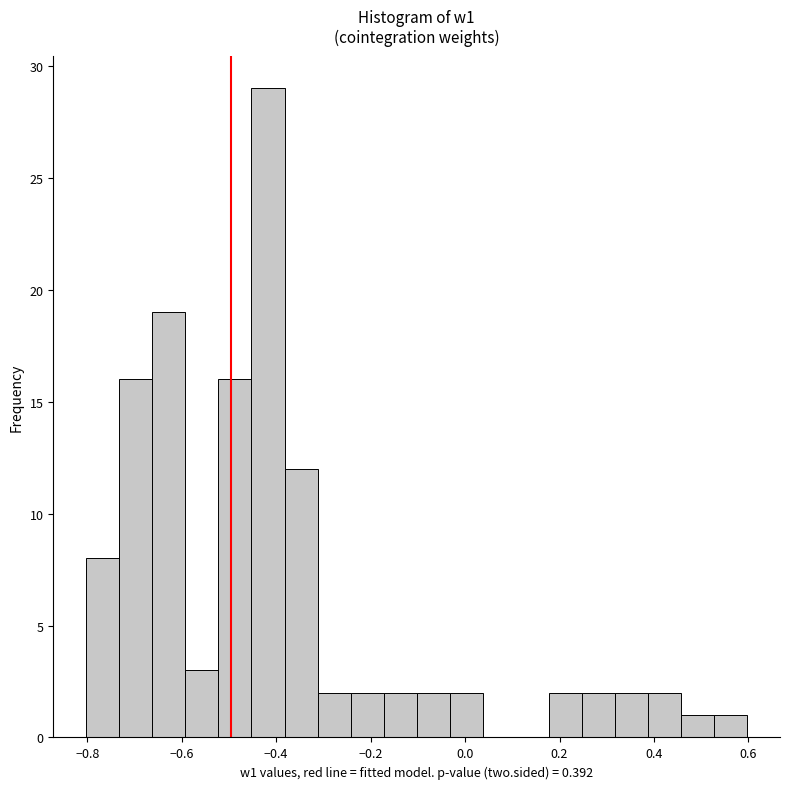

Around what value on the x-axis is the tallest bar? Give the approximate position of its centre, as read against the axis.

-0.42